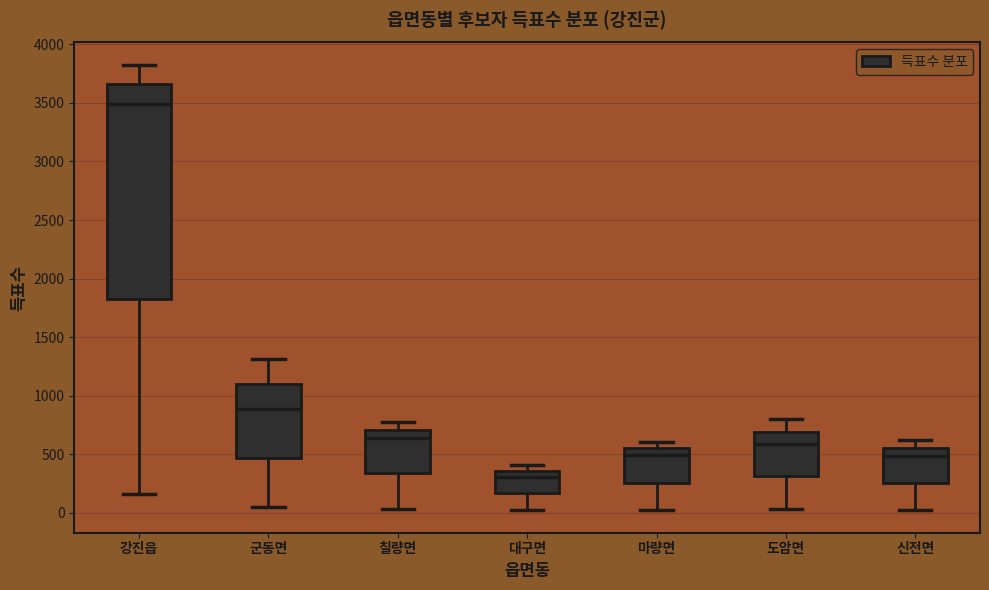

Which box has the highest median line?

강진읍